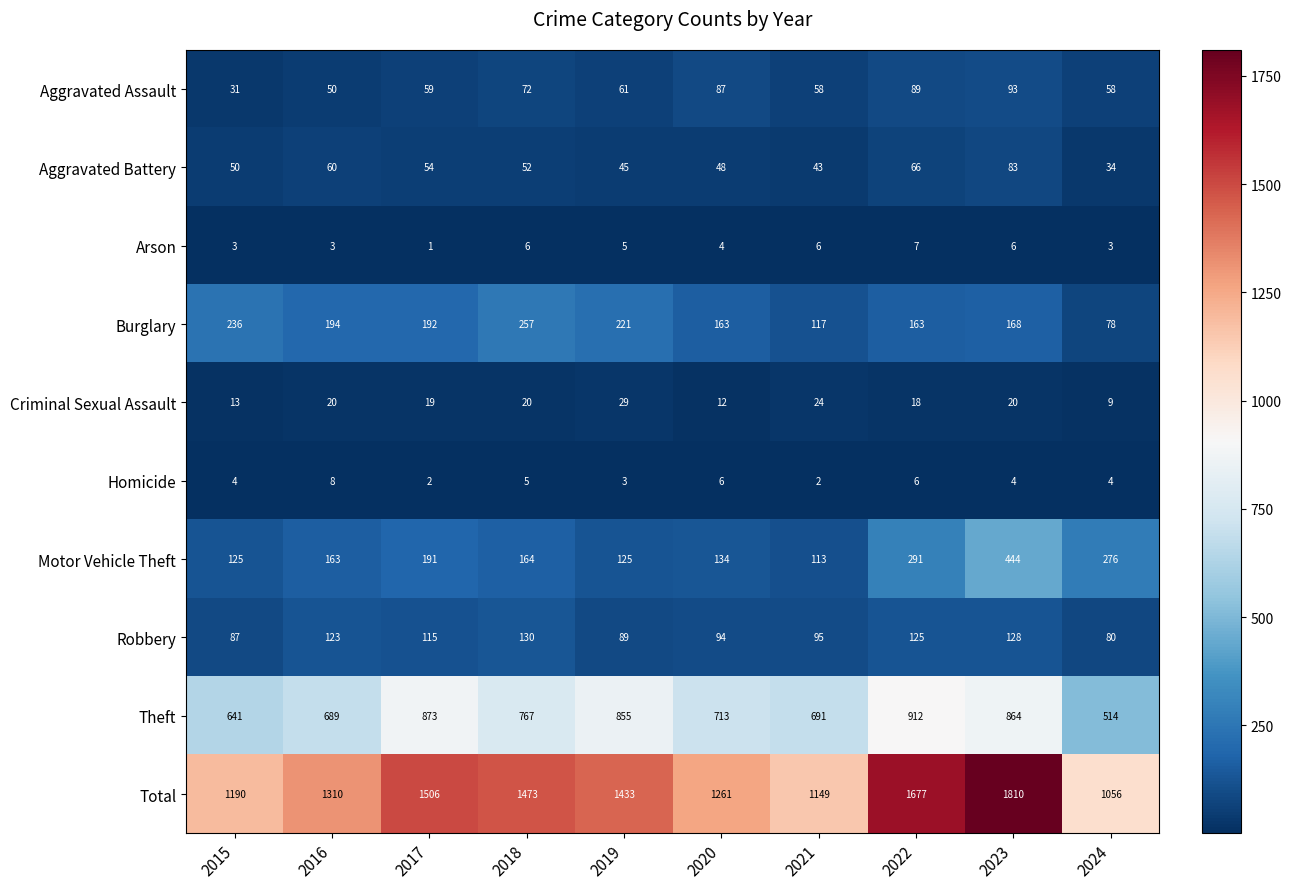

Rank the series by their maximum value, from highest to lowest.

Total, Theft, Motor Vehicle Theft, Burglary, Robbery, Aggravated Assault, Aggravated Battery, Criminal Sexual Assault, Homicide, Arson